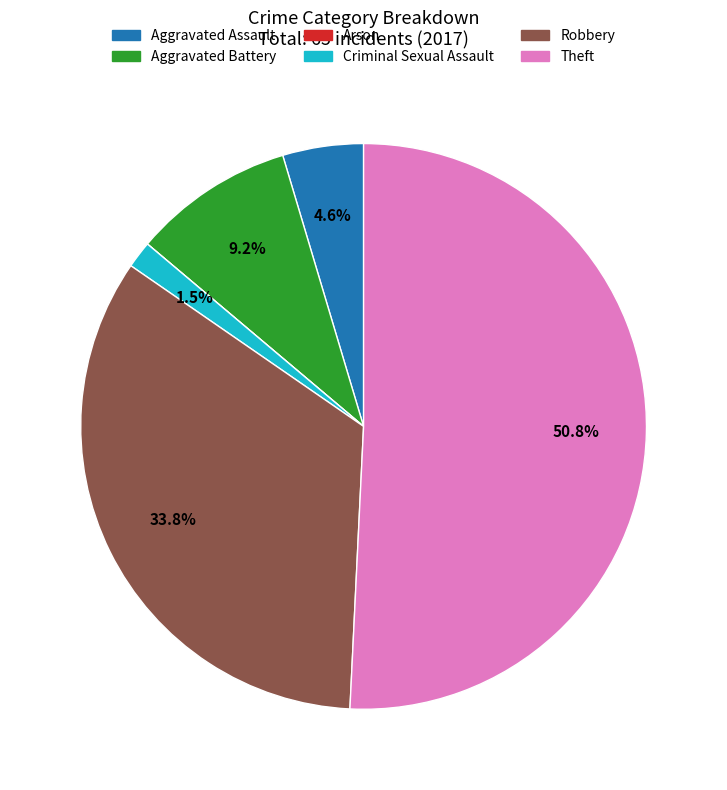

Which category has the biggest portion of the pie?

Theft